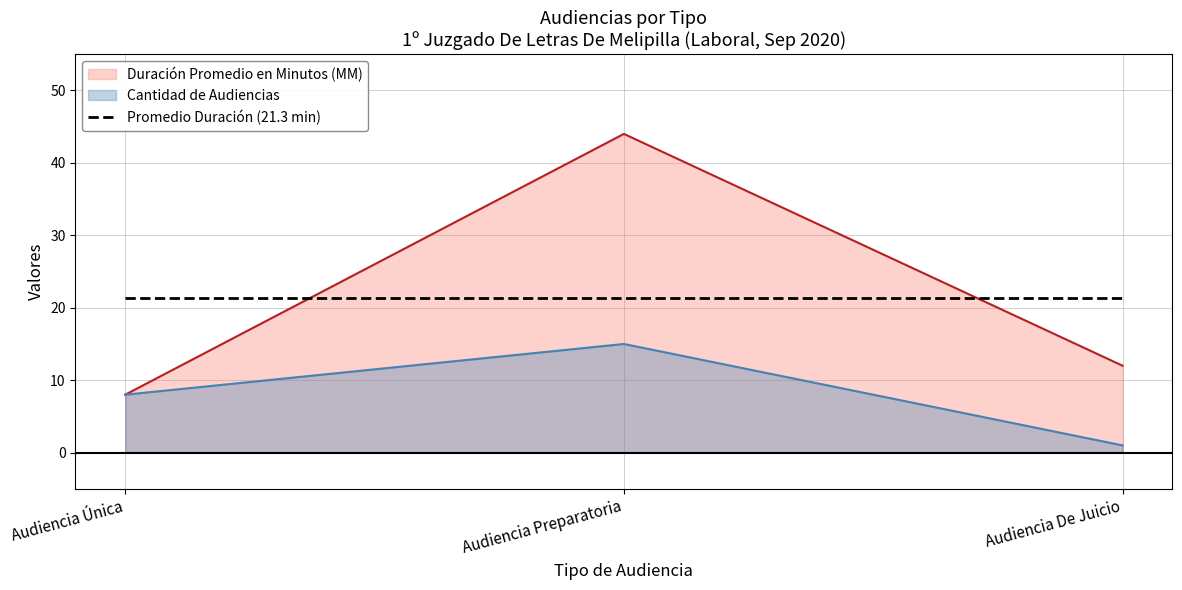

Count the Cantidad de Audiencias values in the range 1 to 15.

3